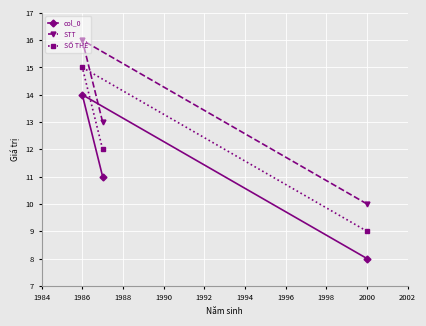

What is the minimum value shown in the chart?

8